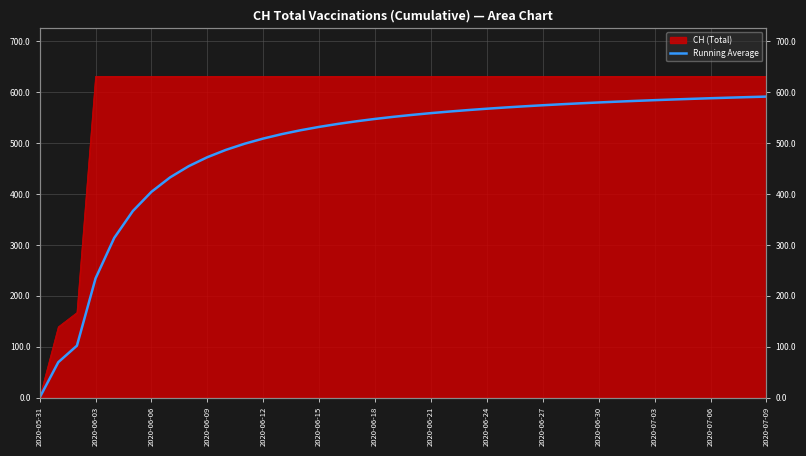

What is the difference between the values at 32 and 30?

3.1